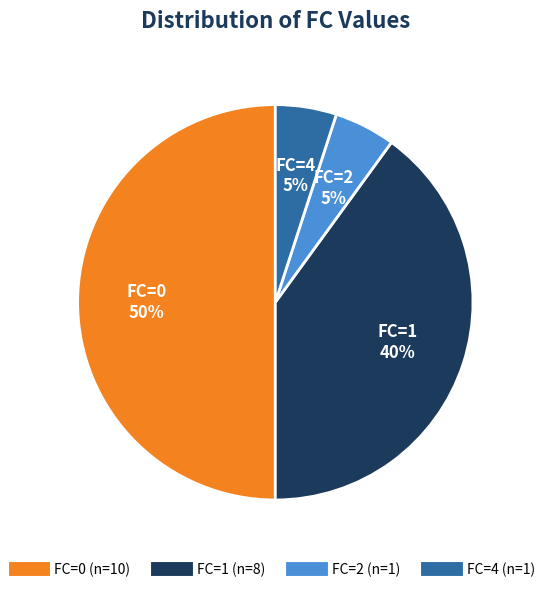

To the nearest percent, what is the average slice percentage?

25%